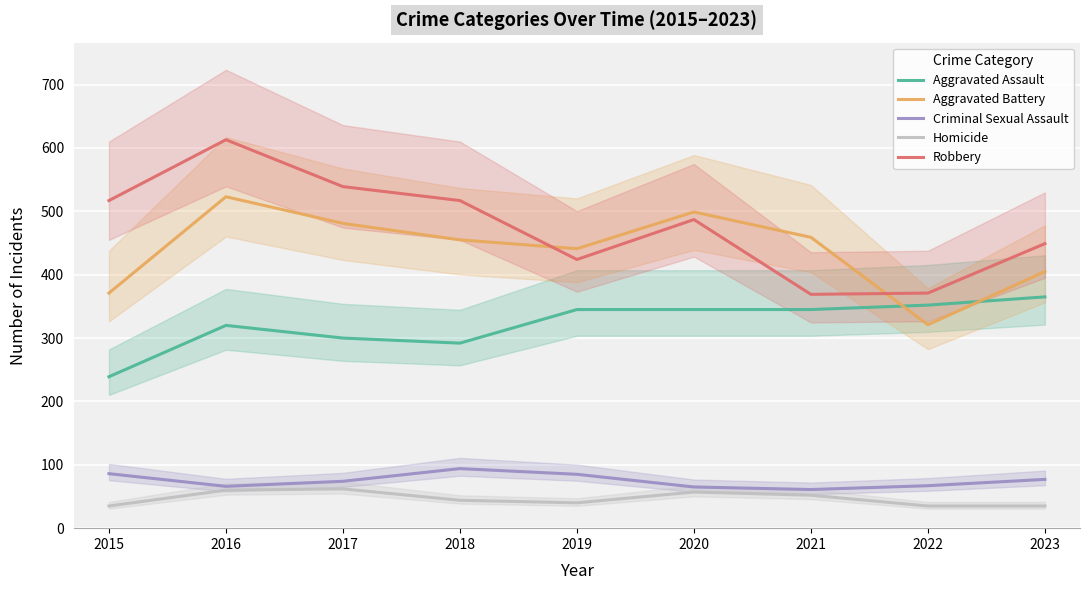

Between which two adjacent categories do Aggravated Battery and Aggravated Assault first intersect?

2021 and 2022